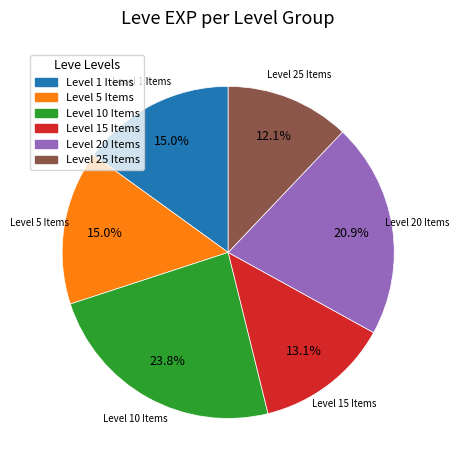

Is there a majority slice in this chart?

No